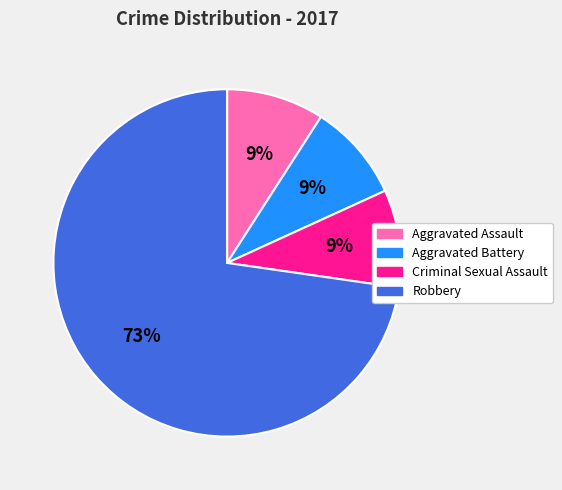

What is the ratio of the value at Aggravated Assault to the value at Aggravated Battery?

1.0